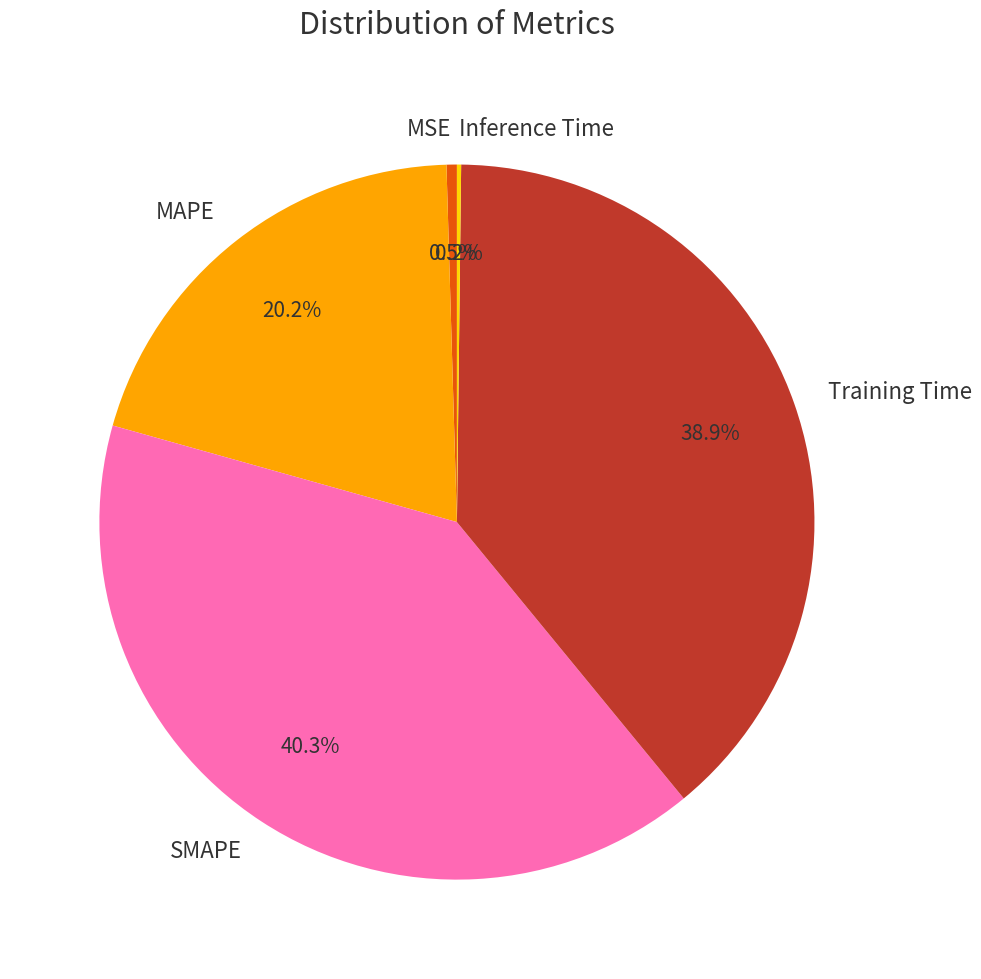

Is there any slice that represents more than half of the pie?

No